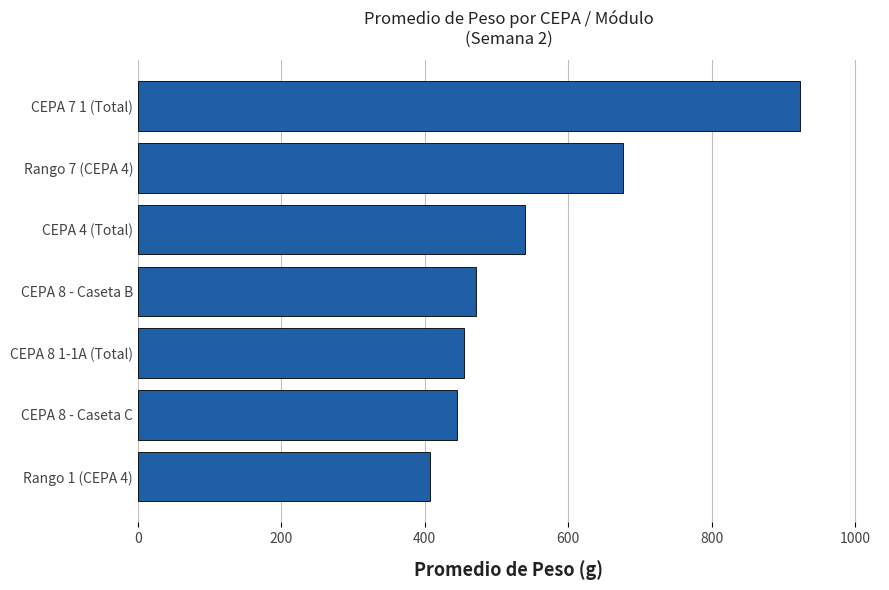

What is the average value?

560.0